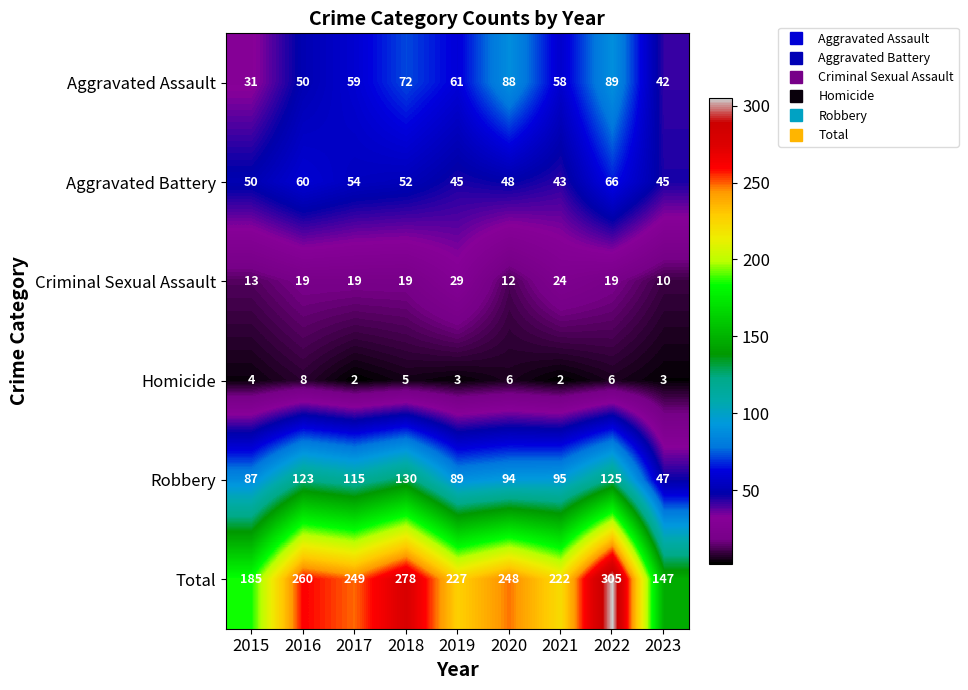

What is the approximate value of Criminal Sexual Assault at 2021, to the nearest 5?

25